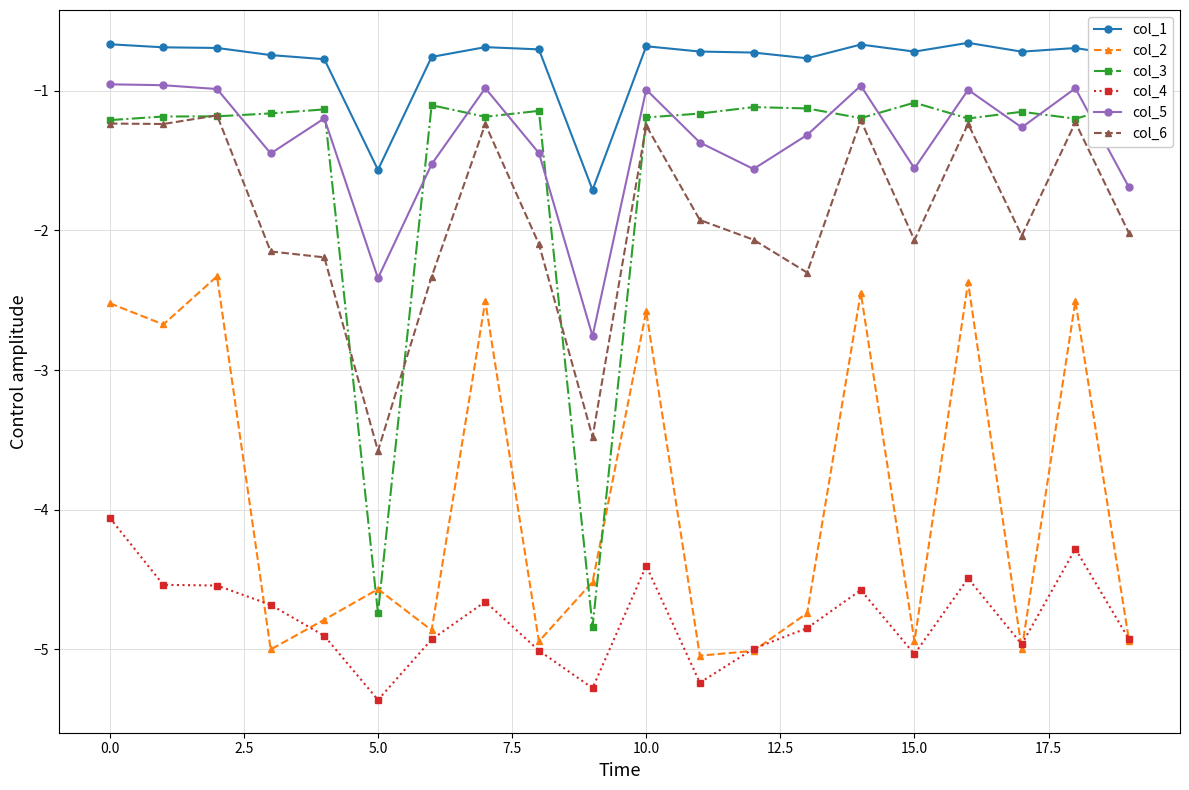

Which series has the largest range (max minus min)?

col_3